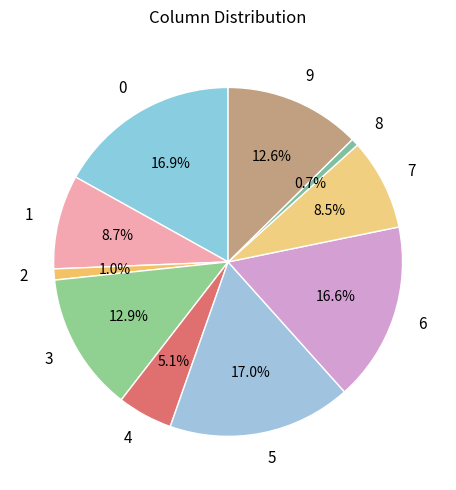

True or false: 1 accounts for 4% of the total.

False